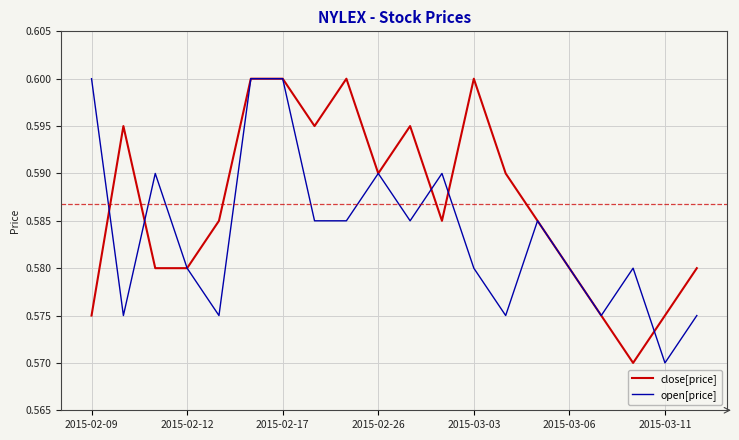

Which category has the lowest value in the open[price] series?

2015-03-11